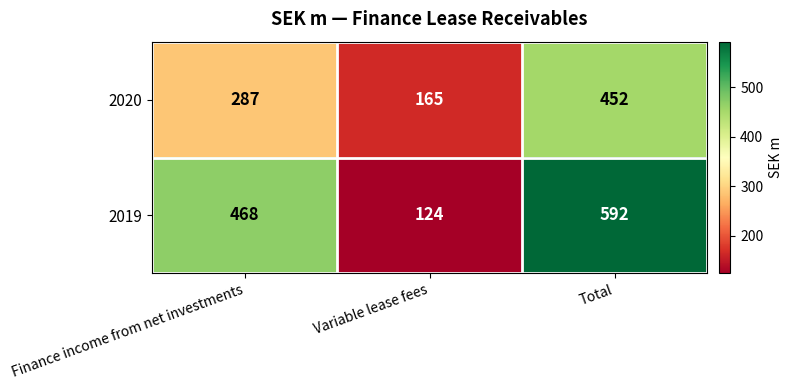

What is the difference between the 2020 values at Variable lease fees and Total?

287